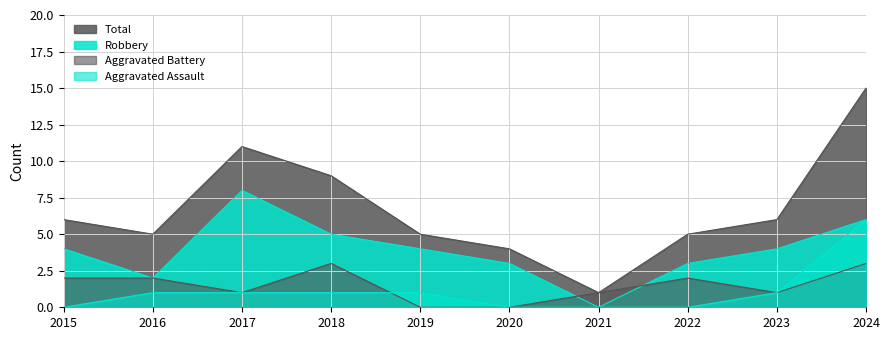

The Robbery series shows 0 at 2021. True or false?

True